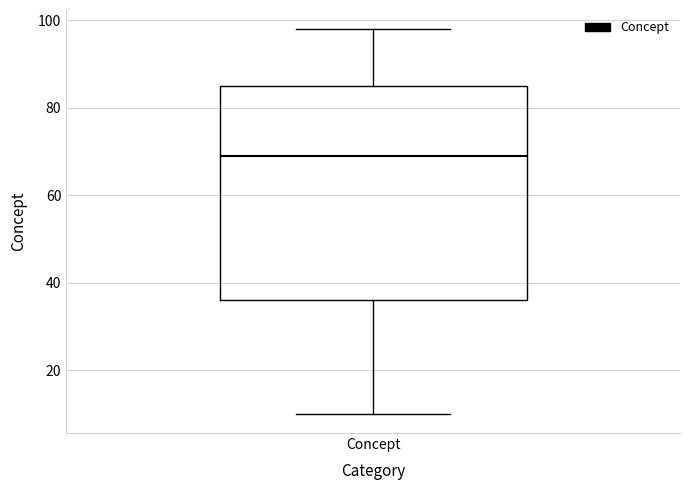

Read this box plot against the y-axis: the position of the median line, the range covered by the box, and the ends of both whiskers. The values are not printed on the chart, so give them approximately, as read against the axis.

median 70, box 36 to 86, whiskers 10 to 98